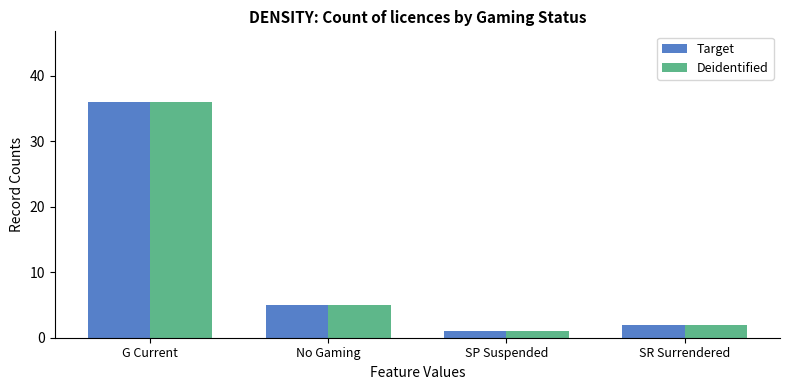

How many values in the Deidentified series are below 5?

2